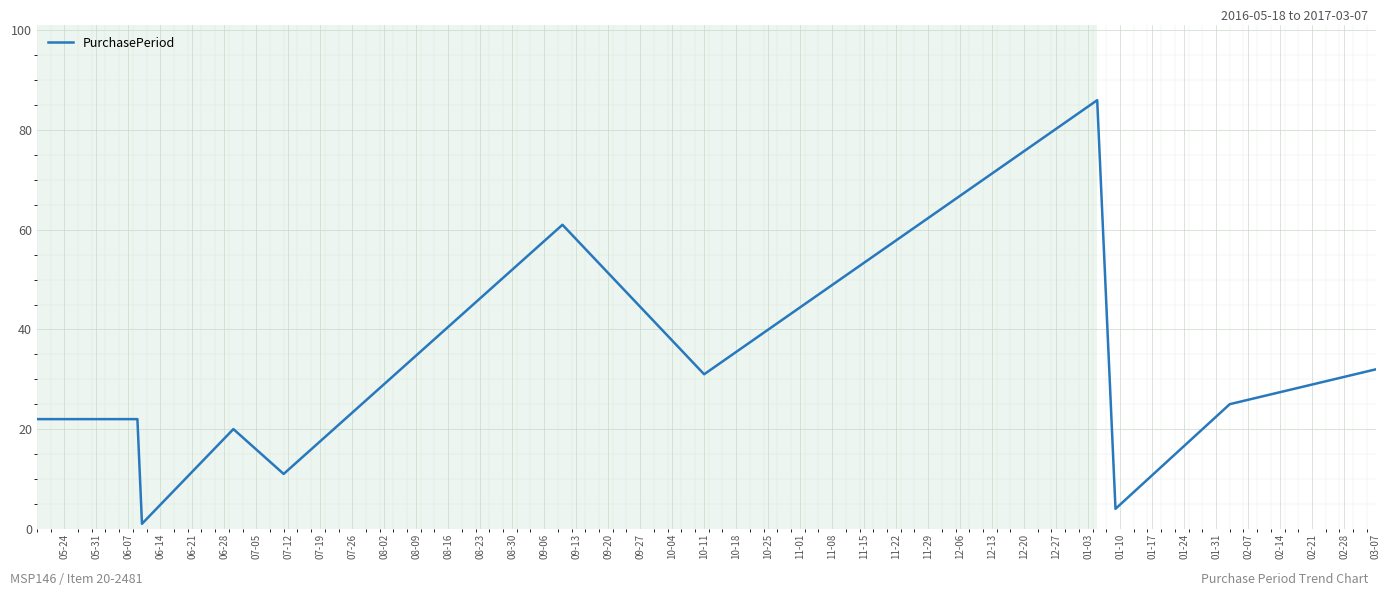

What is the greatest value displayed?

86